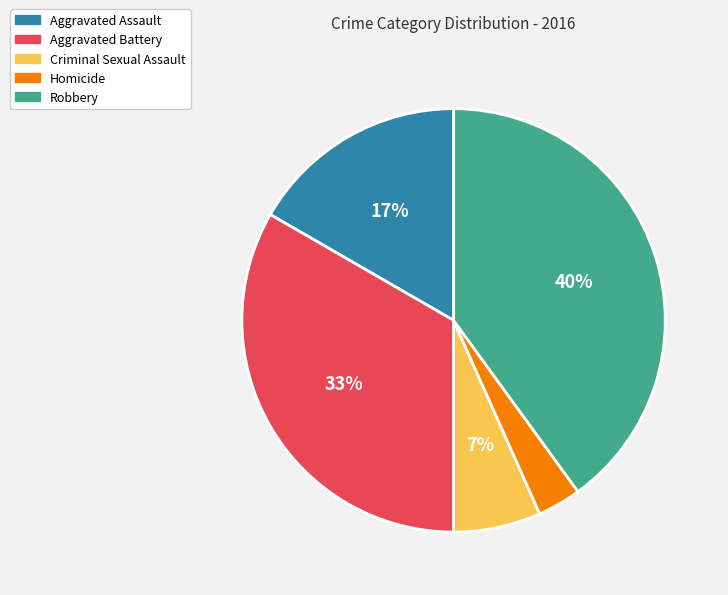

Combined, do Criminal Sexual Assault and Aggravated Assault account for over 50%?

No